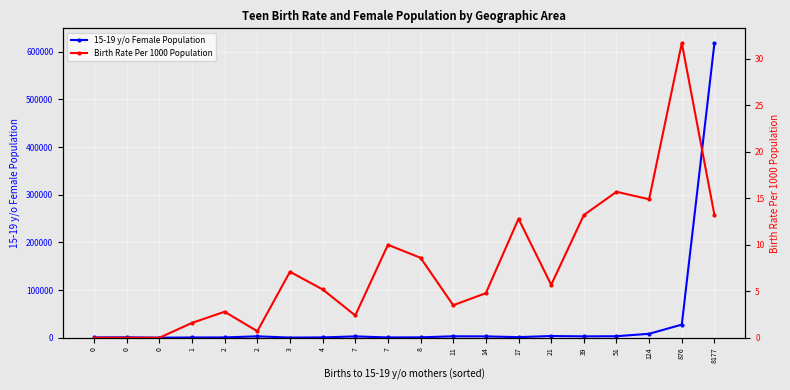

Is the value of Birth Rate Per 1000 Population at 11 greater than the value of 15-19 y/o Female Population at 1?

No